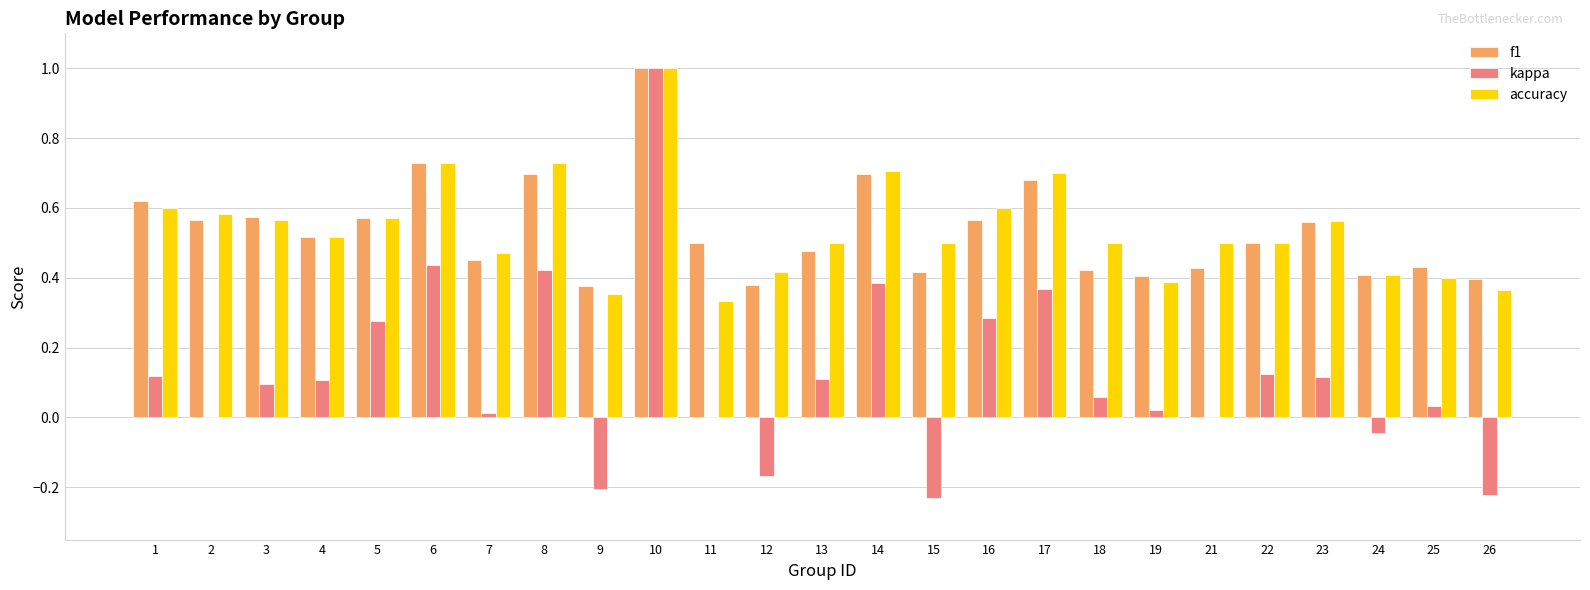

Is the value of kappa at 6 greater than the value of accuracy at 23?

No